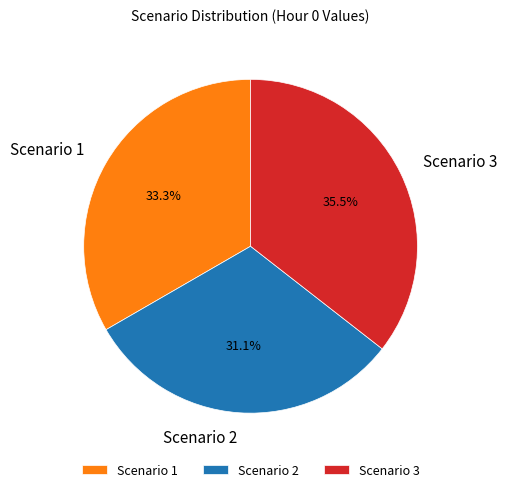

What percentage is the Scenario 2 slice, to the nearest percent?

31%